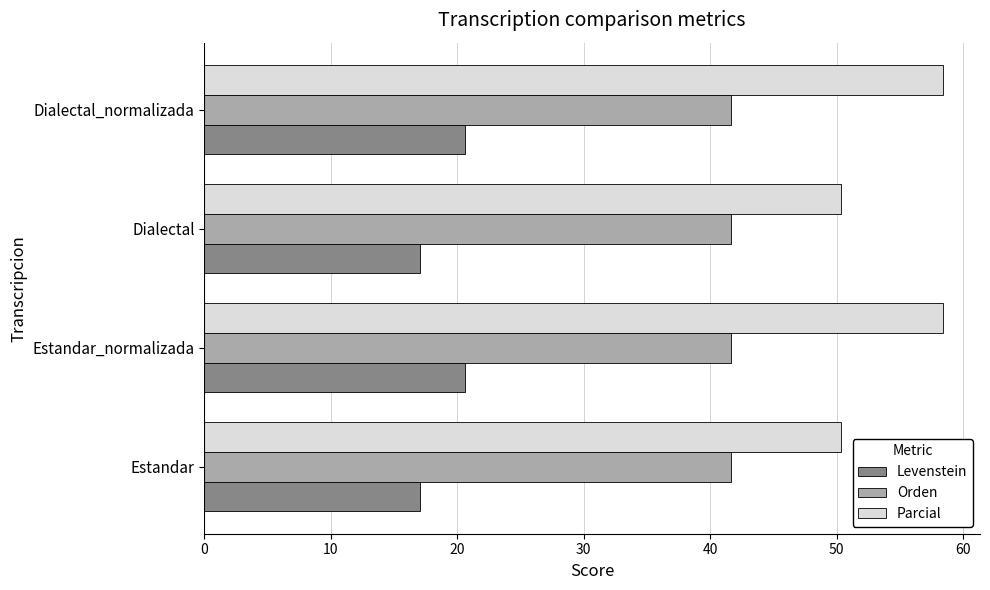

List the series in order of their peak value, lowest first.

Levenstein, Orden, Parcial